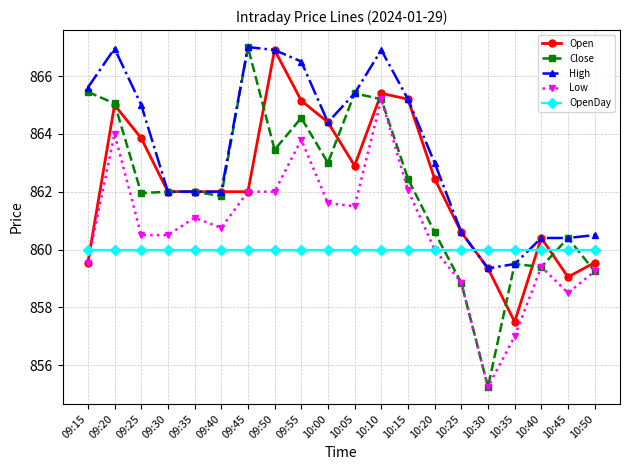

At which category is the sum across all series the highest?

10:10